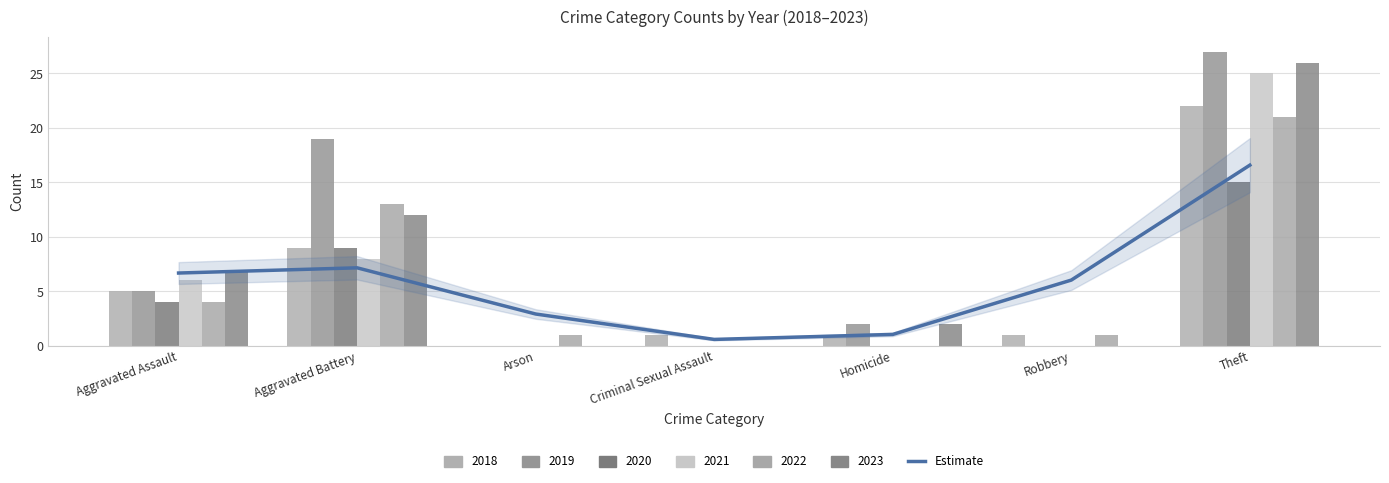

What is the sum of all values?

41.0